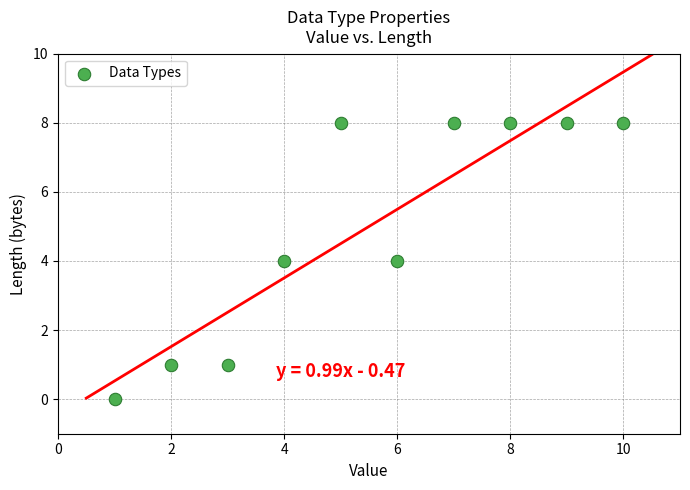

What is the average Y value?

5